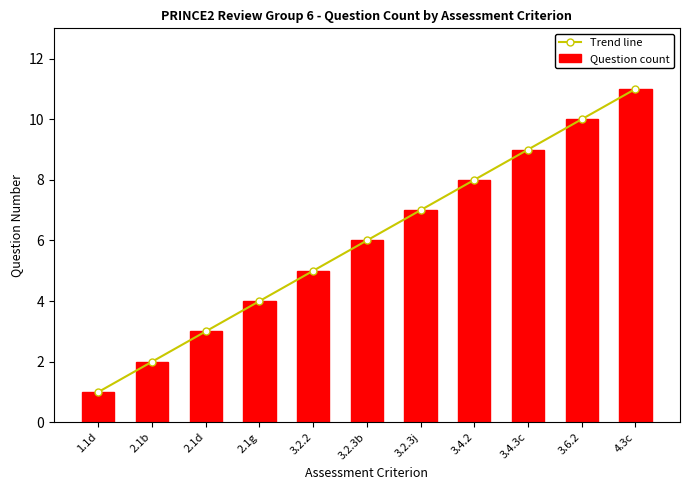

What is the maximum value shown in the chart?

11.0